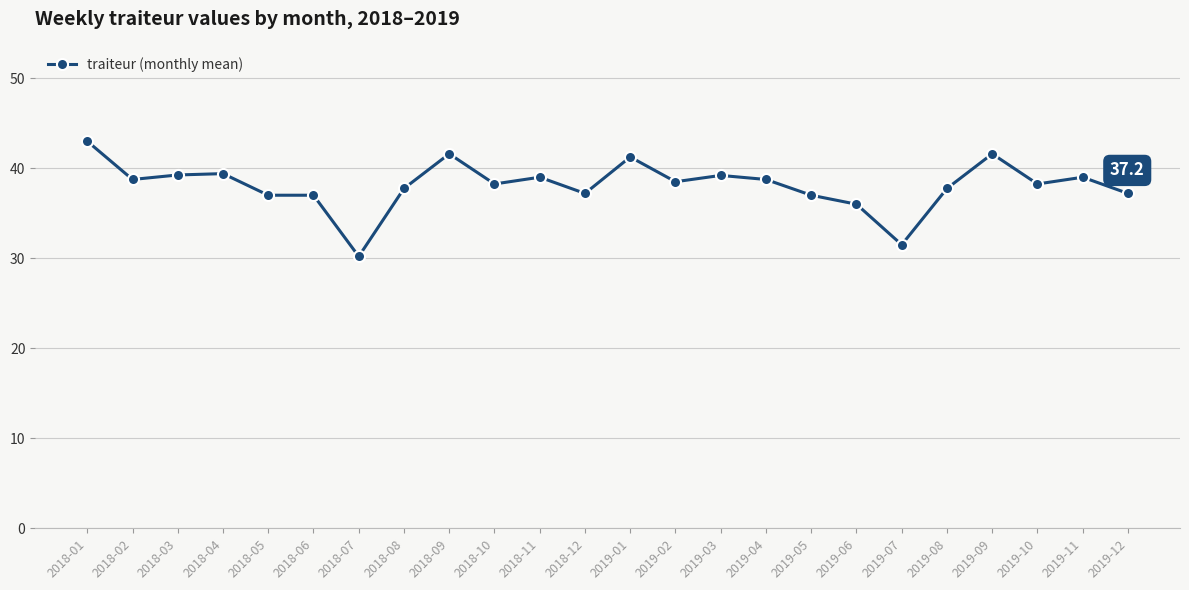

Which category has the lowest value across all series?

2018-07